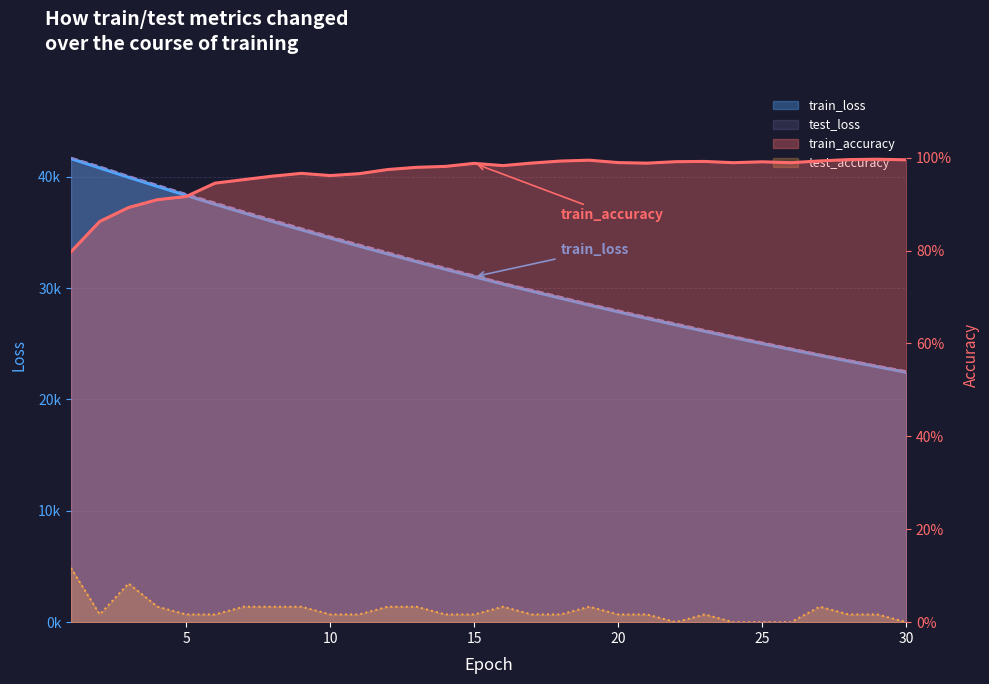

What is the difference between the highest and lowest values at 23?

26239.2